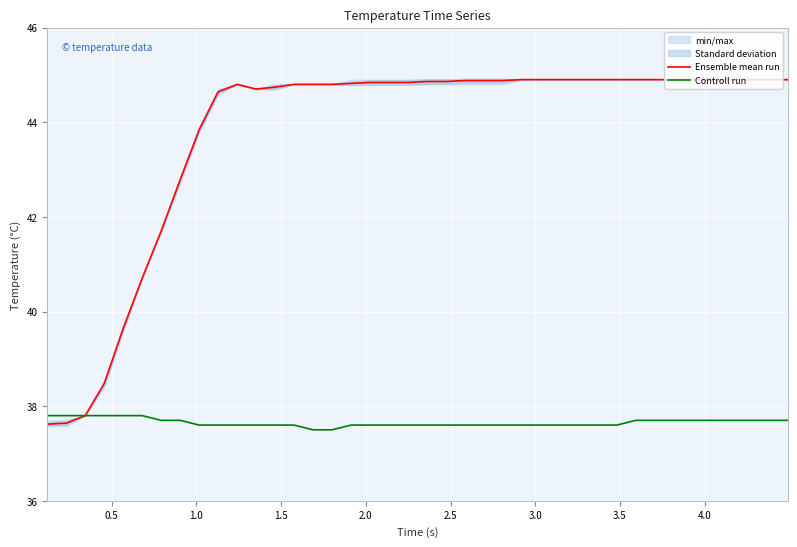

Reading right to left, extract all data points from this chart.

Ensemble mean run: 44.9	44.9	44.9	44.9	44.9	44.9	44.9	44.9	44.9	44.9	44.9	44.9	44.9	44.9	44.9	44.9	44.9	44.9	44.9	44.9	44.8	44.8	44.8	44.8	44.8	44.8	44.8	44.7	44.7	44.8	44.6	43.8	42.8	41.7	40.7	39.6	38.5	37.8	37.6	37.6
Controll run: 37.7	37.7	37.7	37.7	37.7	37.7	37.7	37.7	37.7	37.6	37.6	37.6	37.6	37.6	37.6	37.6	37.6	37.6	37.6	37.6	37.6	37.6	37.6	37.6	37.5	37.5	37.6	37.6	37.6	37.6	37.6	37.6	37.7	37.7	37.8	37.8	37.8	37.8	37.8	37.8